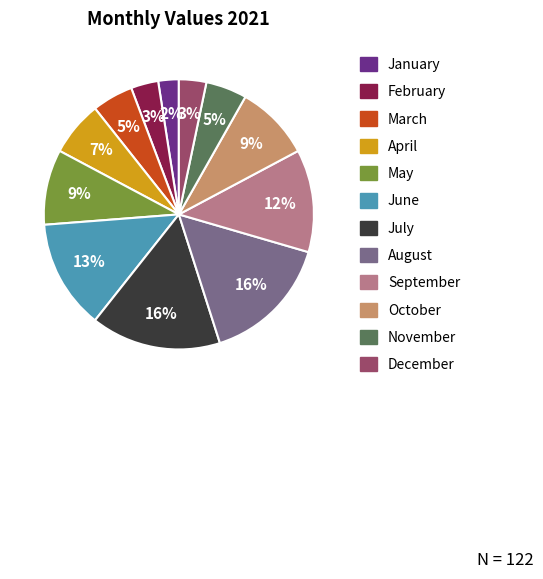

Do March and November together represent more than half of the pie?

No